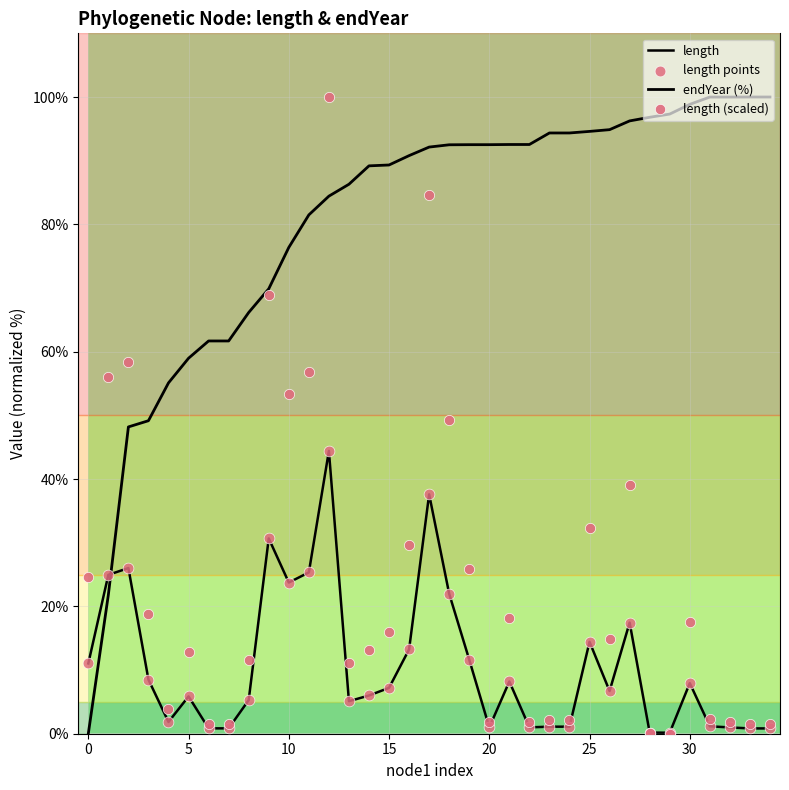

At which category is the sum across all series the highest?

12